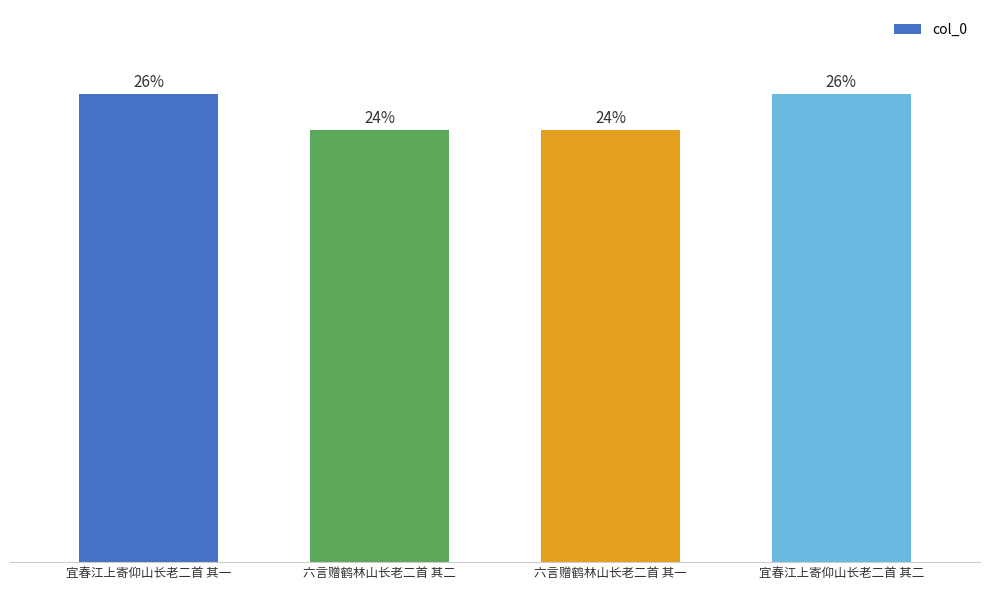

Is it true that the value at 宜春江上寄仰山长老二首 其一 is 1163166?

True